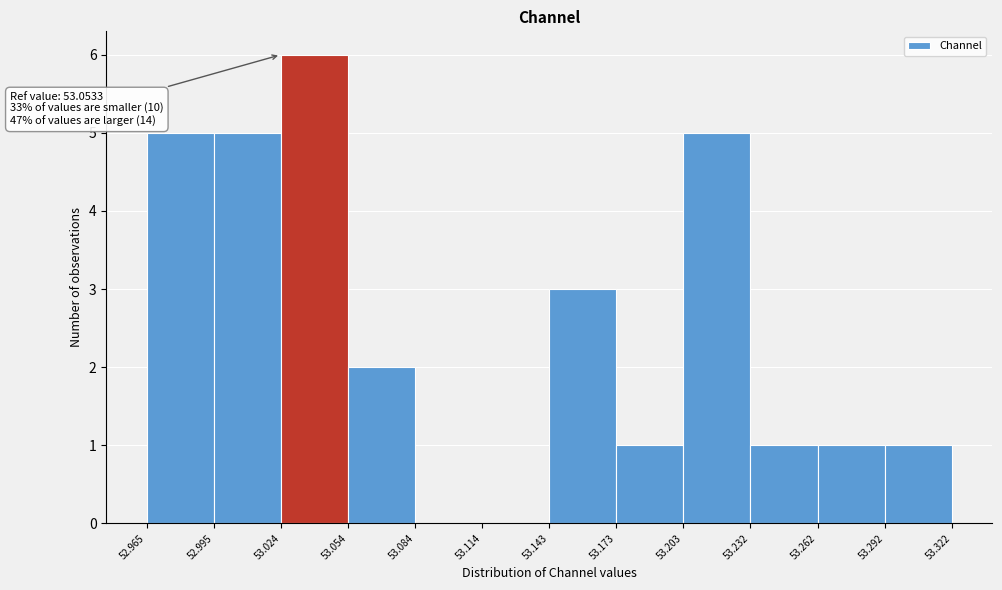

Over which range of the x-axis is the bar tallest?

53.024 to 53.054